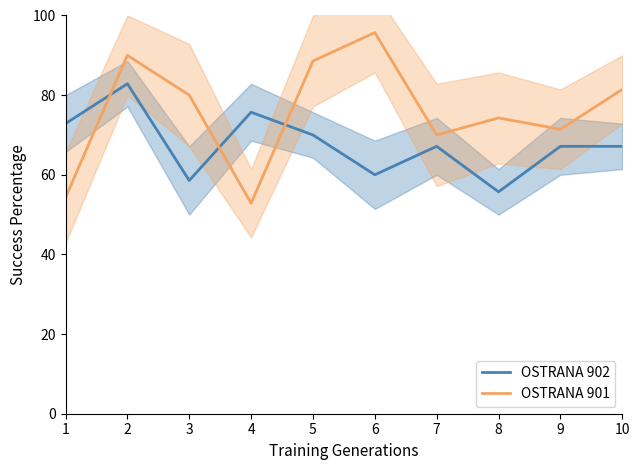

What is the total value across all series at 7?

137.1